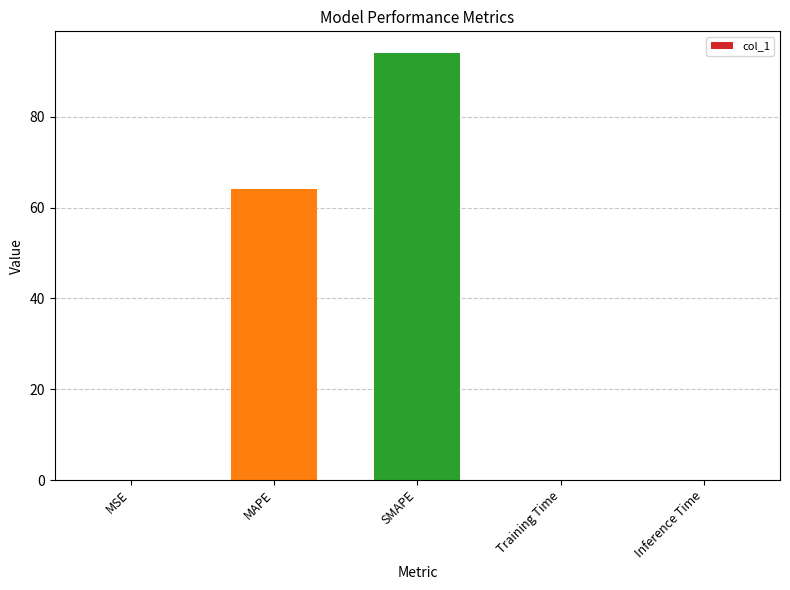

The chart shows a value of 94.1 at SMAPE. True or false?

True